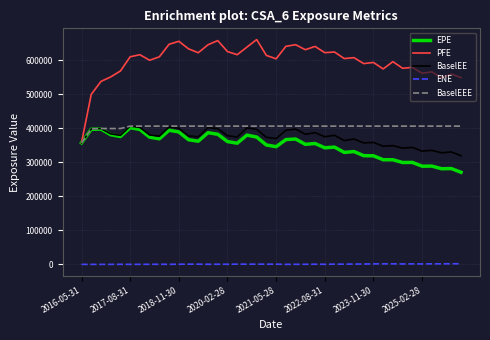

What is the greatest value displayed?

661325.0